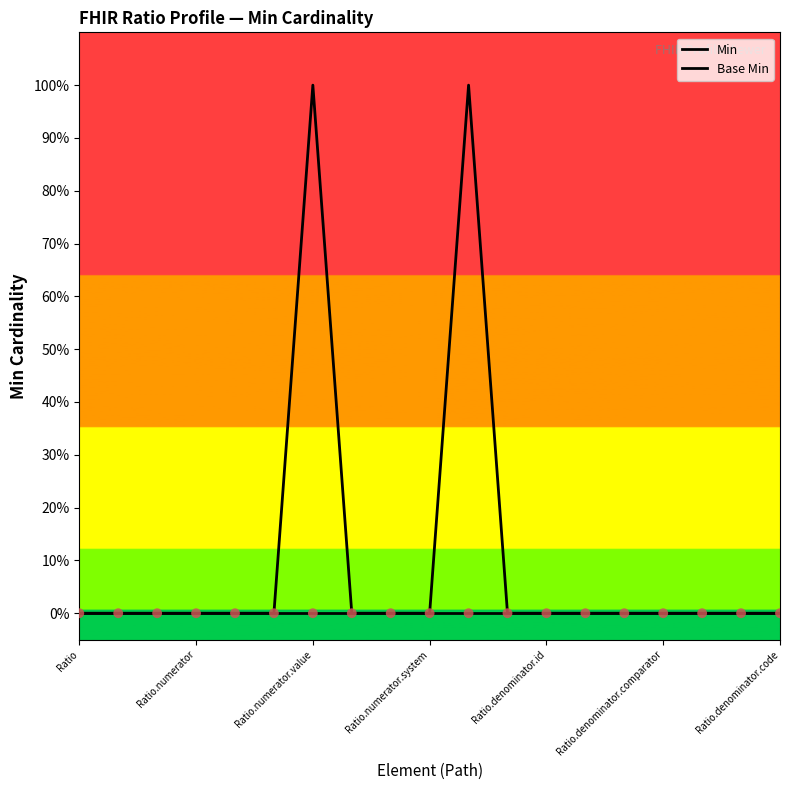

Is this an area chart (filled region under the line)?

No